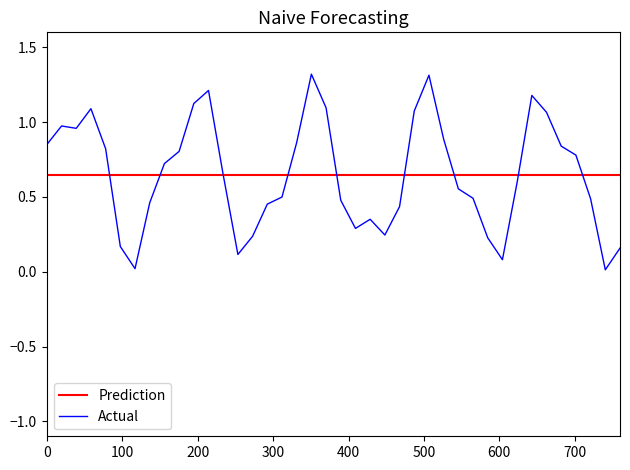

Rank the series by their maximum value, from highest to lowest.

Actual, Prediction